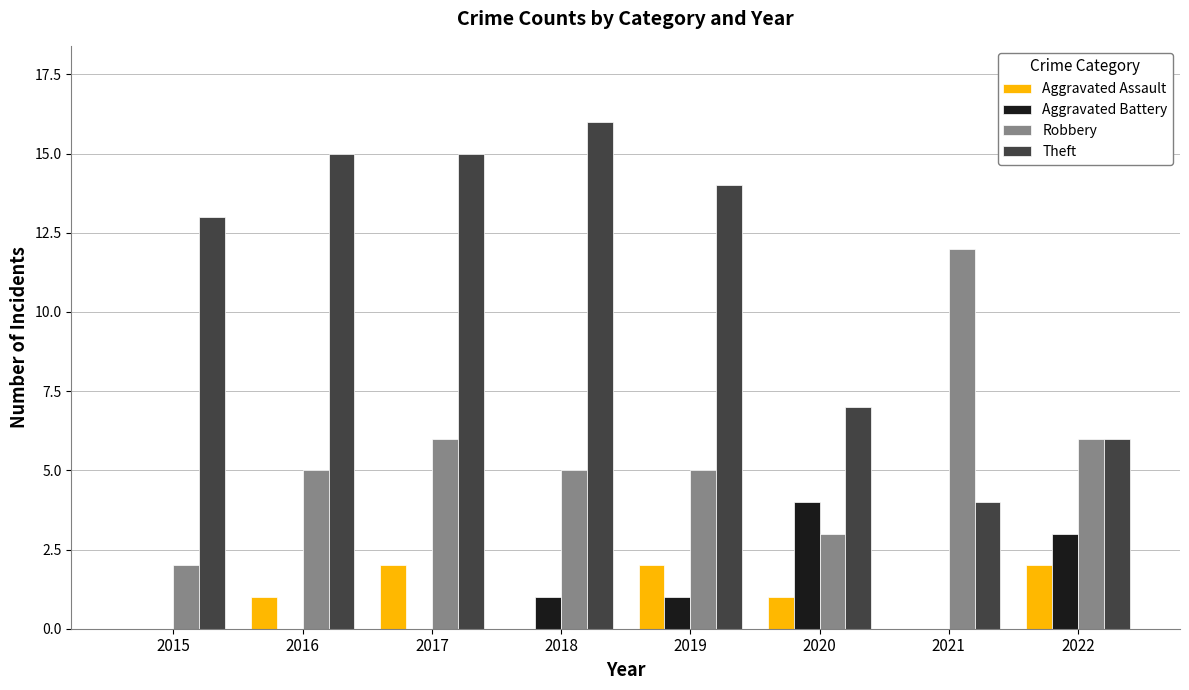

Reading left to right, what are all the values shown in this chart?

Aggravated Assault: 0	1	2	0	2	1	0	2
Aggravated Battery: 0	0	0	1	1	4	0	3
Robbery: 2	5	6	5	5	3	12	6
Theft: 13	15	15	16	14	7	4	6